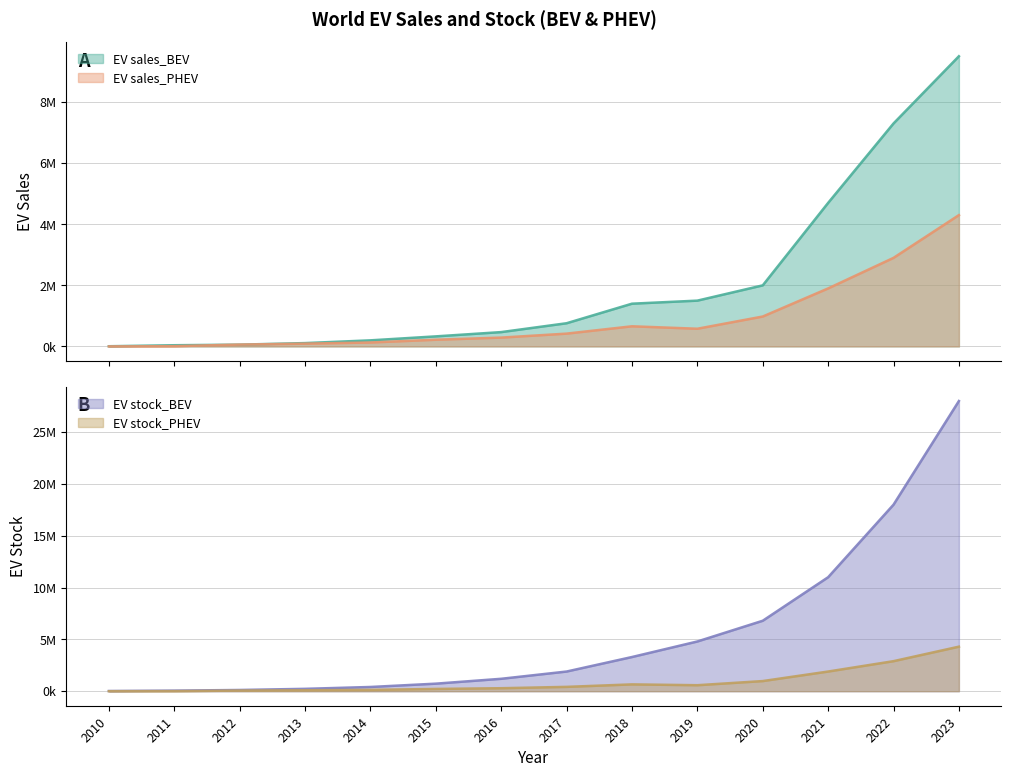

At how many categories does at least one series exceed 671276?

9